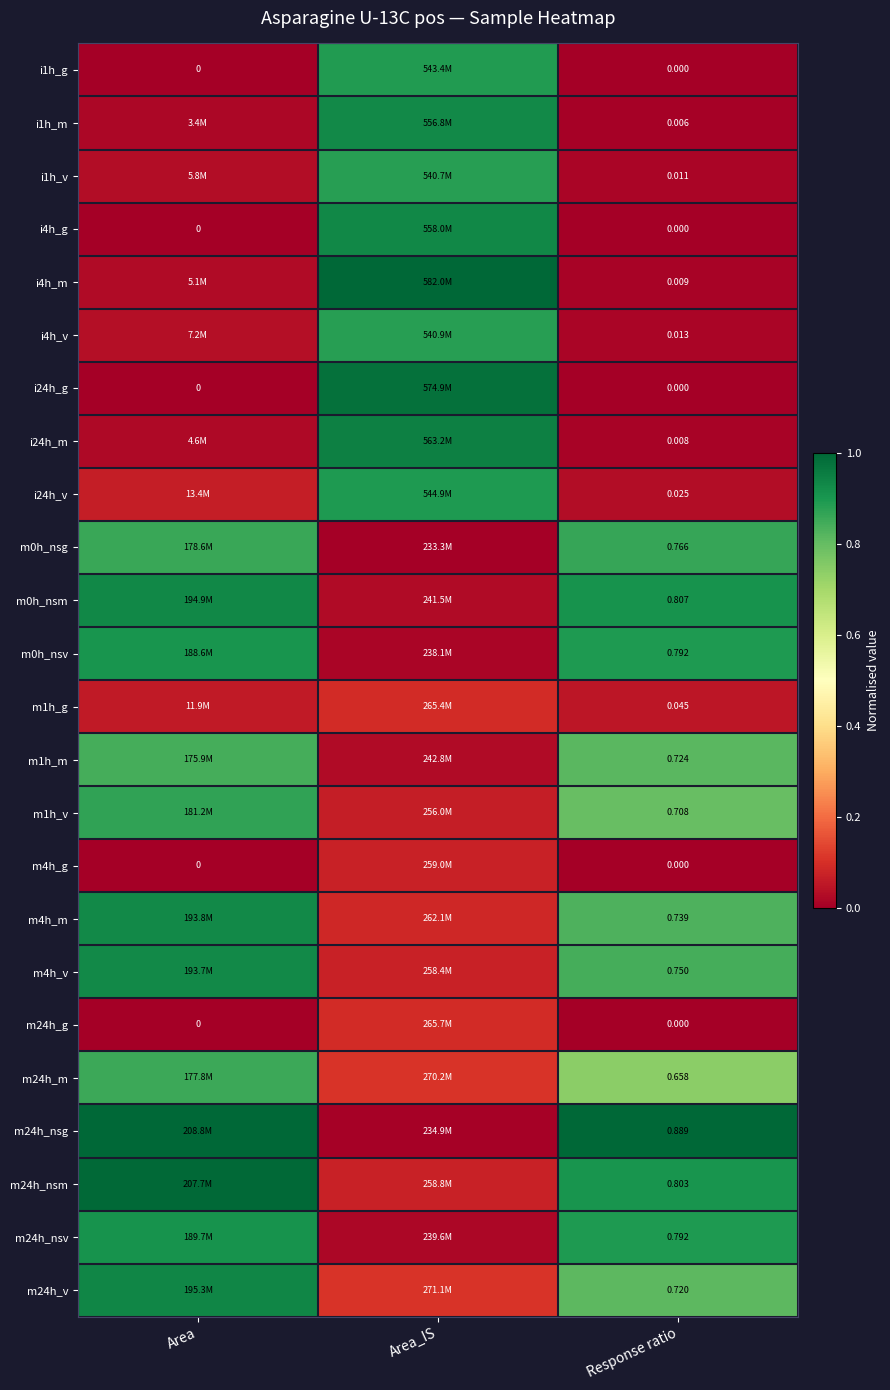

At which label does m1h_m reach its peak?

Area